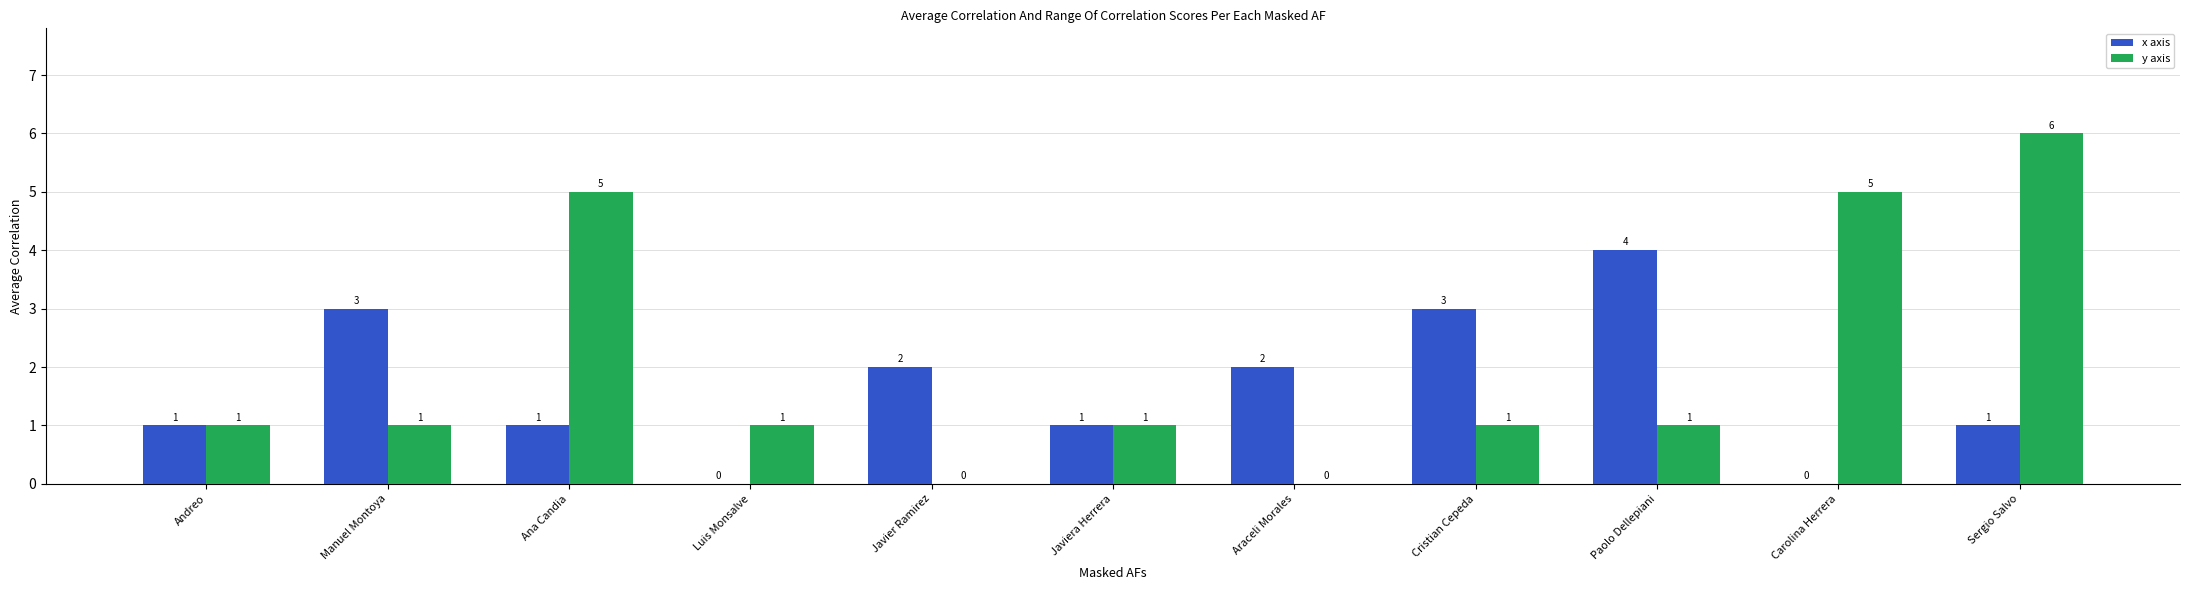

What is the maximum value shown in the chart?

6